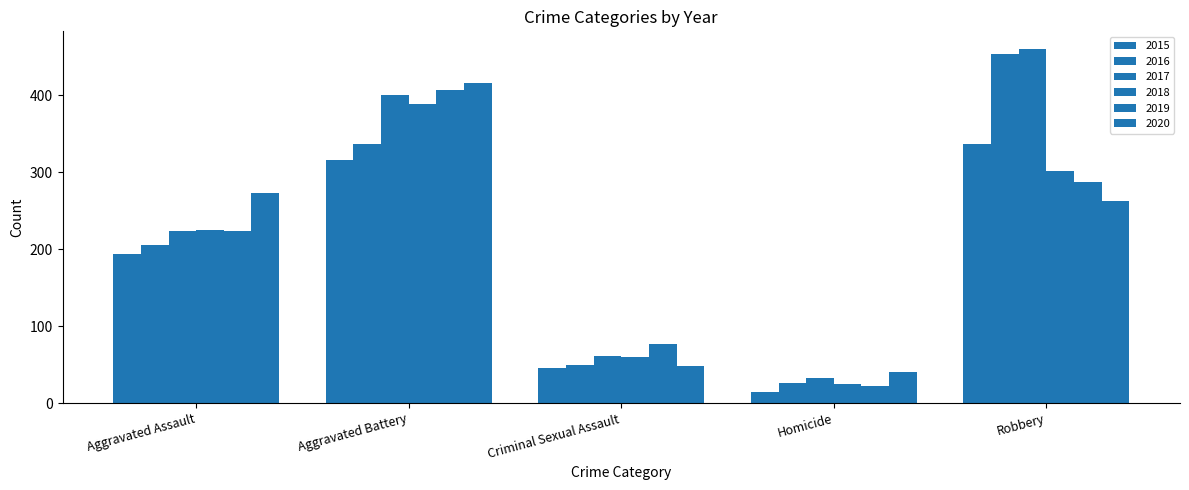

How many distinct data groups are displayed?

6